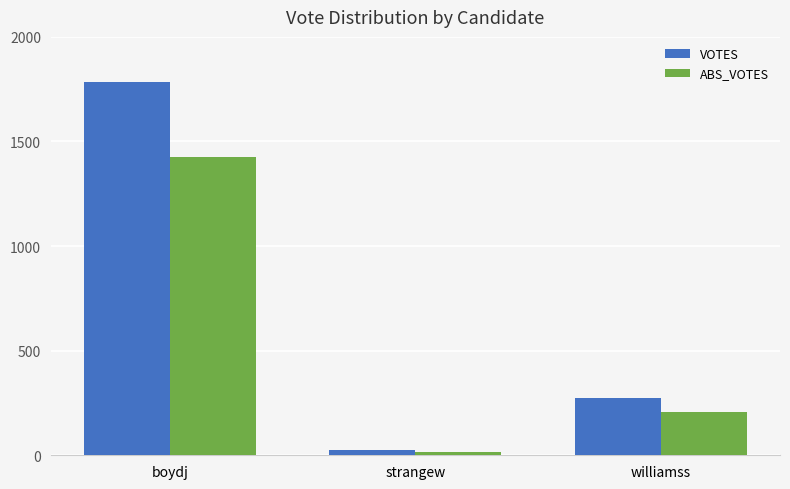

What is the difference between the highest and lowest values at strangew?

8